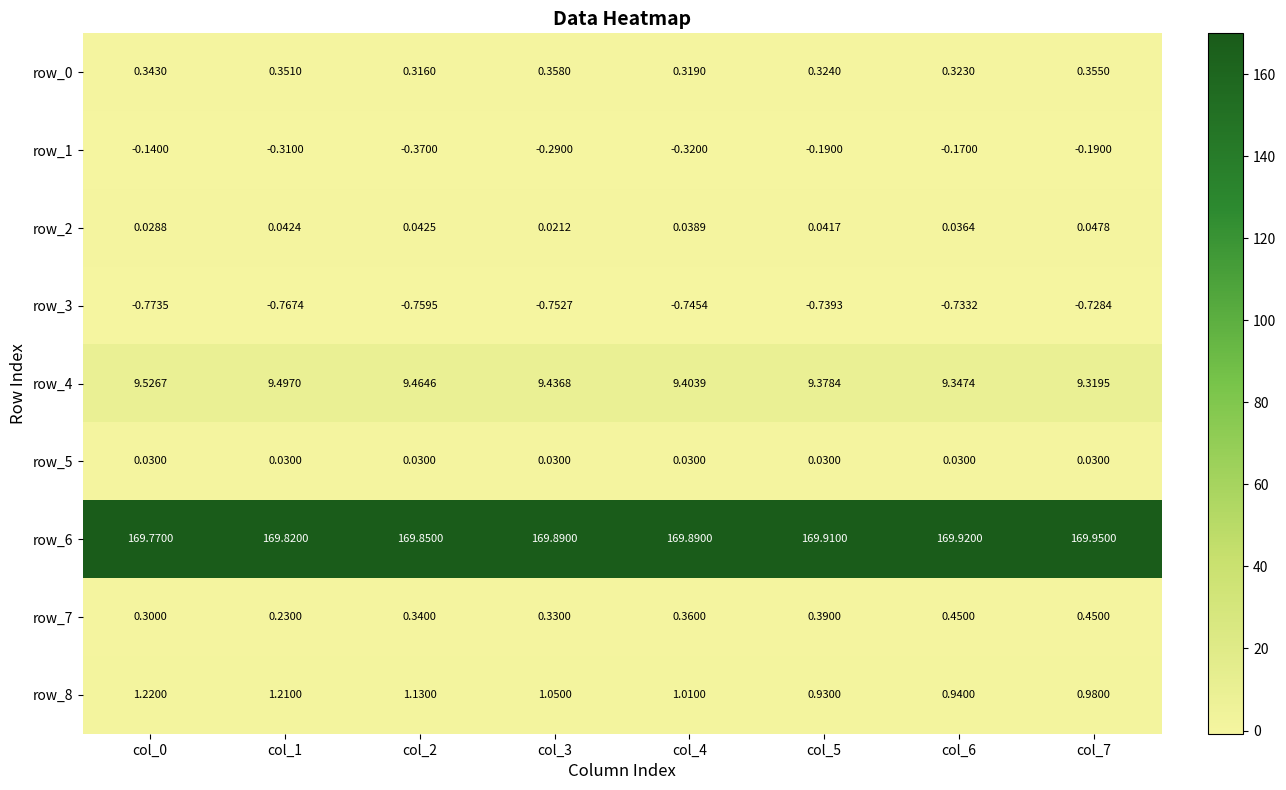

Which series has the largest total across all categories?

row_6